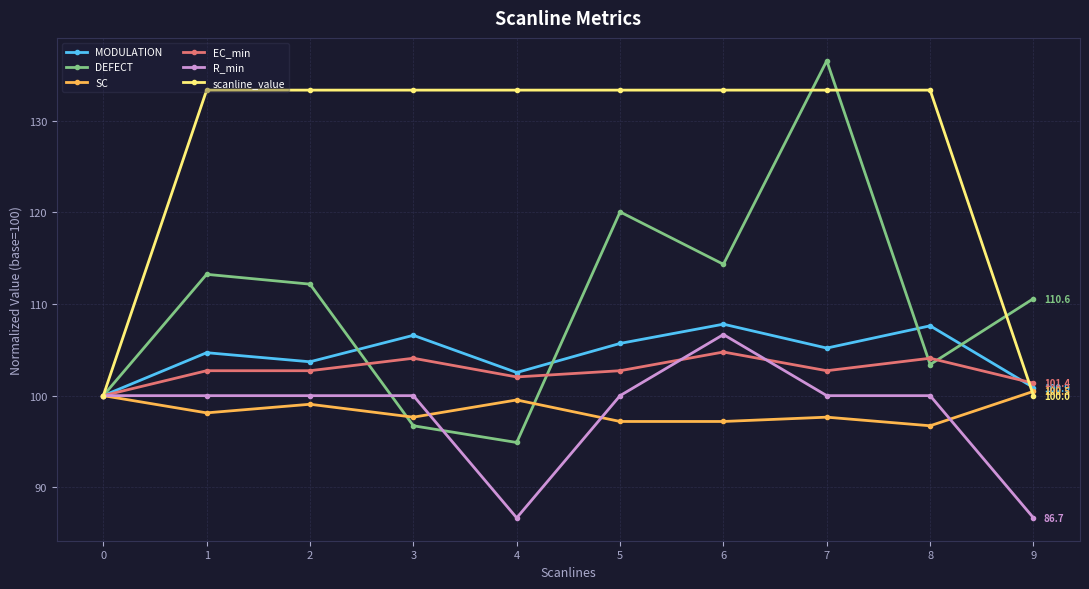

How many data points in SC are less than 98?

5